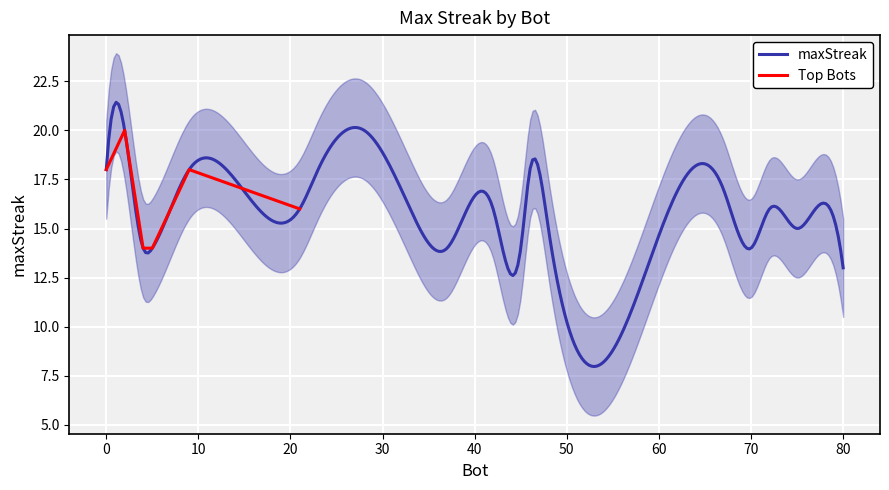

What is the maximum value for maxStreak?

21.4